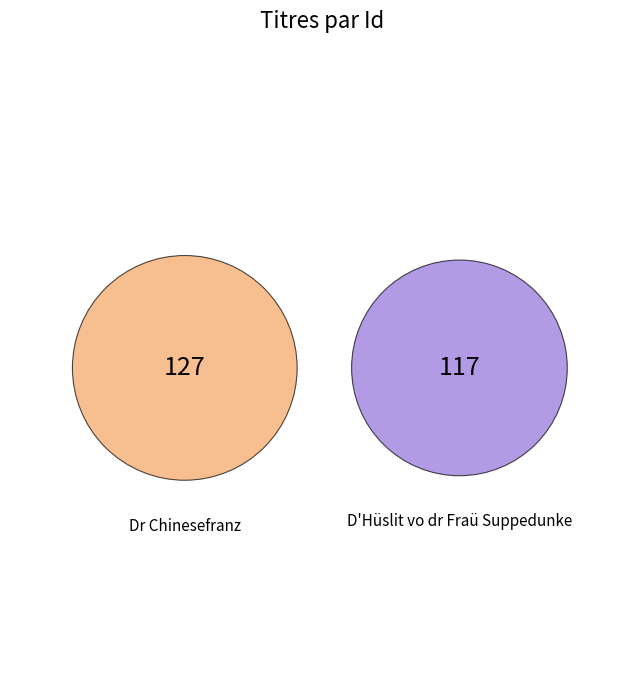

Is there any slice that represents more than half of the pie?

Yes